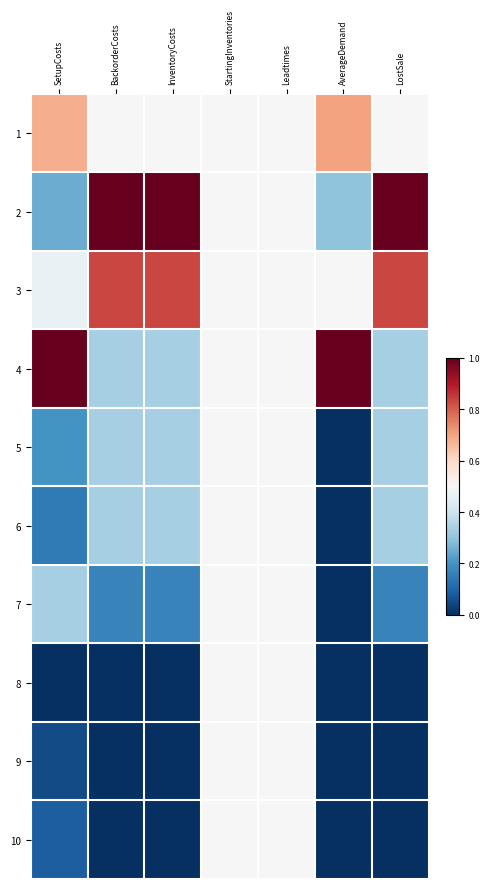

How many distinct data groups are displayed?

10